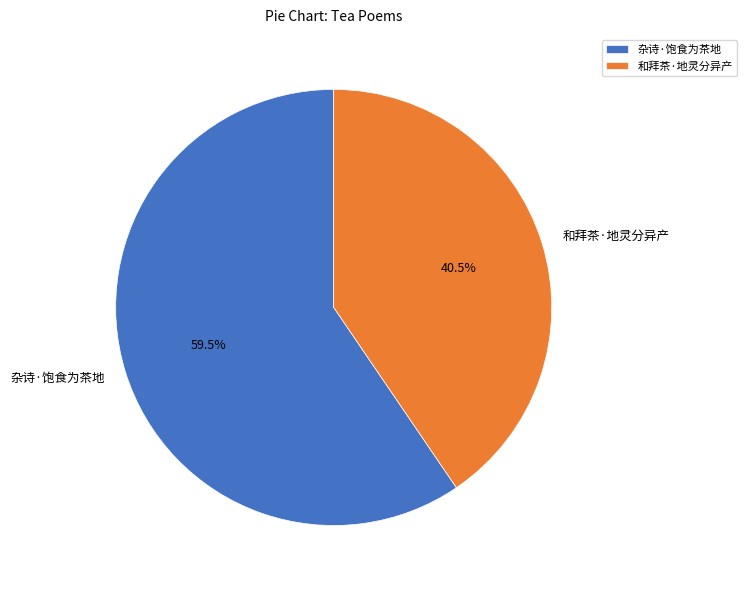

Rank the categories by value from highest to lowest.

杂诗·饱食为茶地, 和拜茶·地灵分异产